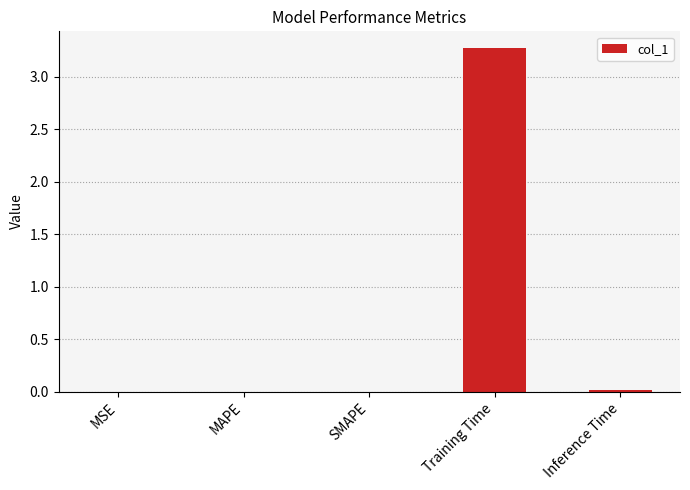

Between SMAPE and Training Time, which is larger?

Training Time